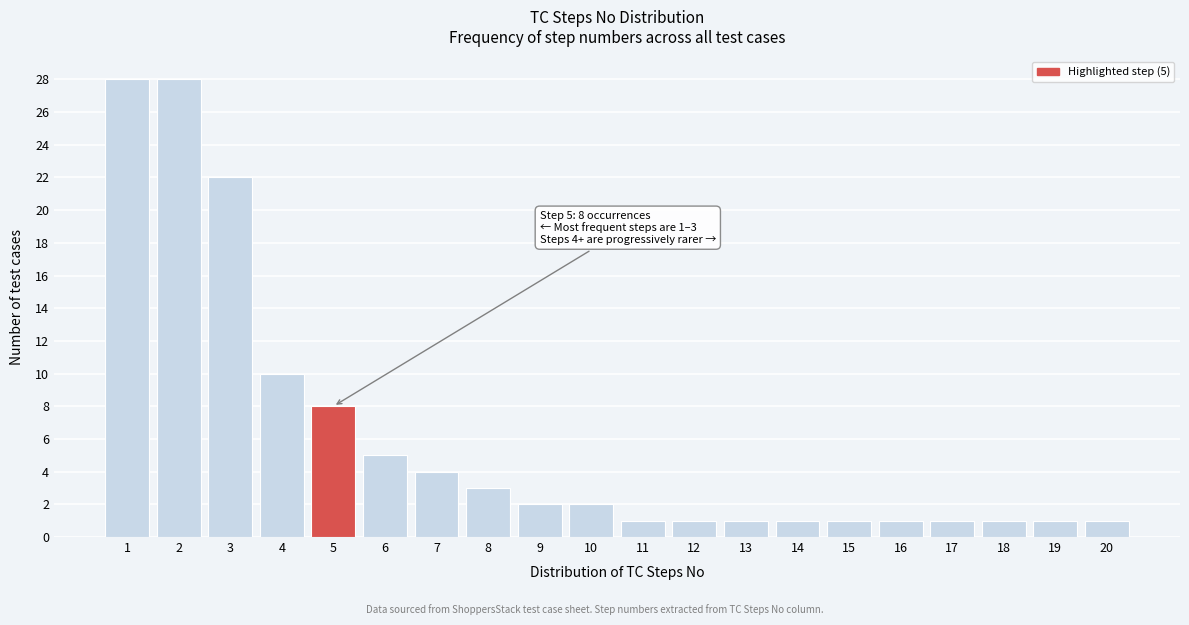

Reading left to right, what are all the values shown in this chart?

1=28	2=28	3=22	4=10	5=8	6=5	7=4	8=3	9=2	10=2	11=1	12=1	13=1	14=1	15=1	16=1	17=1	18=1	19=1	20=1